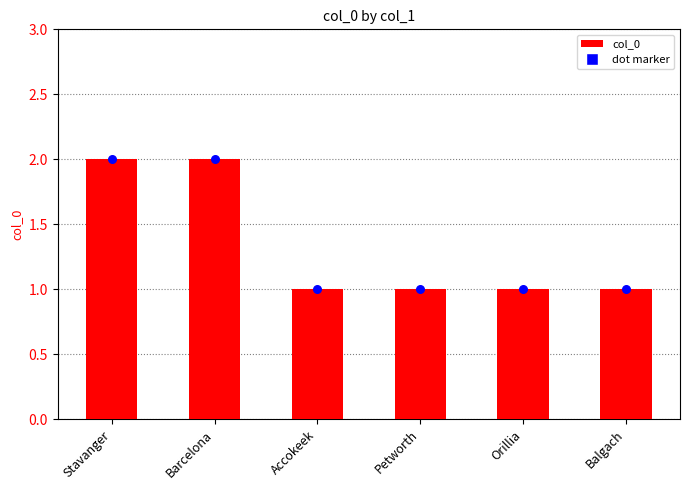

What is the ratio of the value at Barcelona to the value at Orillia?

2.0